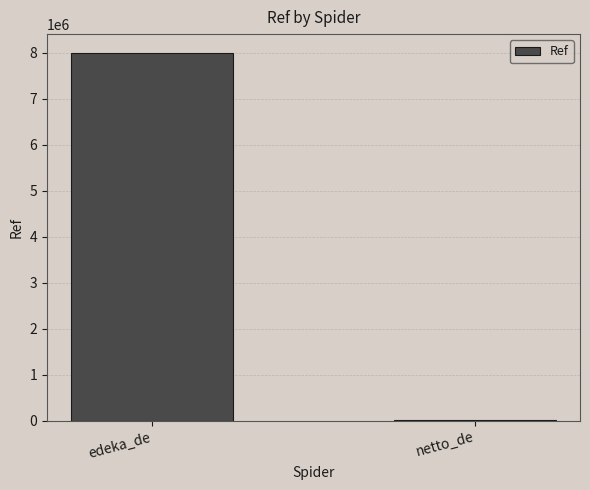

Reading left to right, what are all the values shown in this chart?

8000058	5754